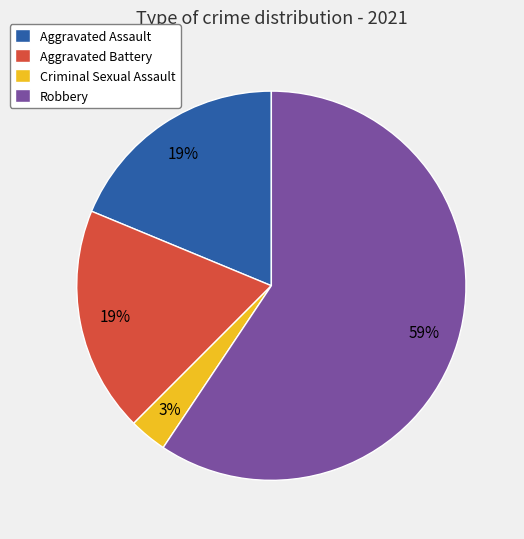

Which category has the biggest portion of the pie?

Robbery